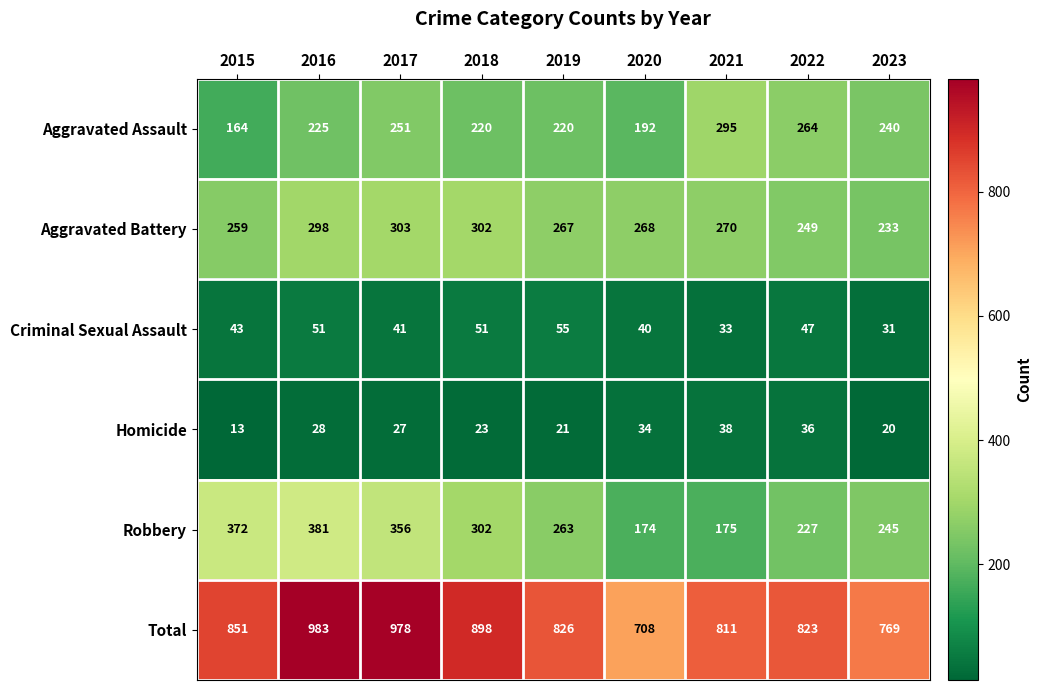

What is the total value across all series at 2023?

1538